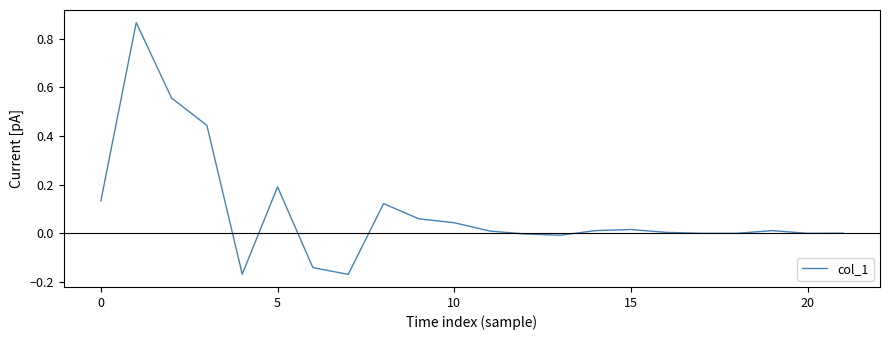

Reading right to left, extract all data points from this chart.

0.0	0.0	0.0	0.0	0.0	0.0	0.0	0.0	-0.0	-0.0	0.0	0.0	0.1	0.1	-0.2	-0.1	0.2	-0.2	0.4	0.6	0.9	0.1